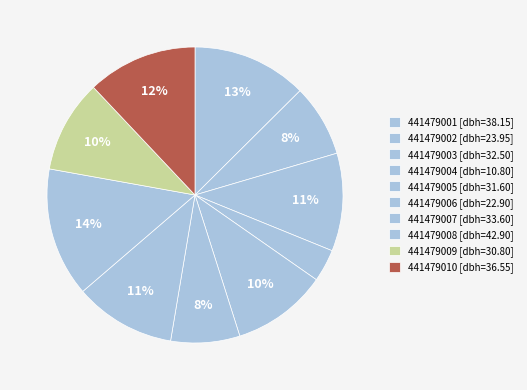

Does any single category account for the majority?

No